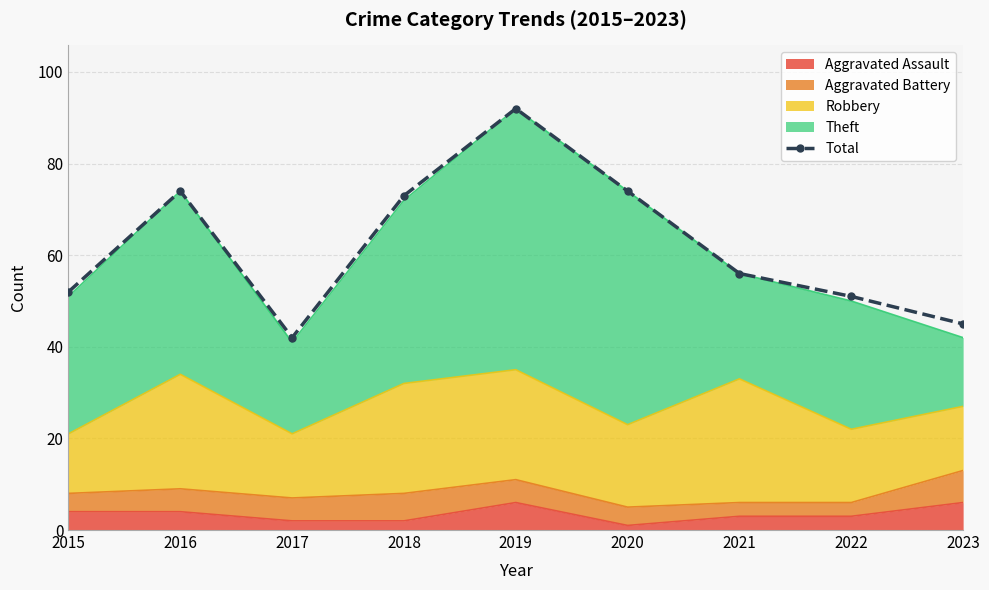

At which category does the data reach its first local valley?

2017